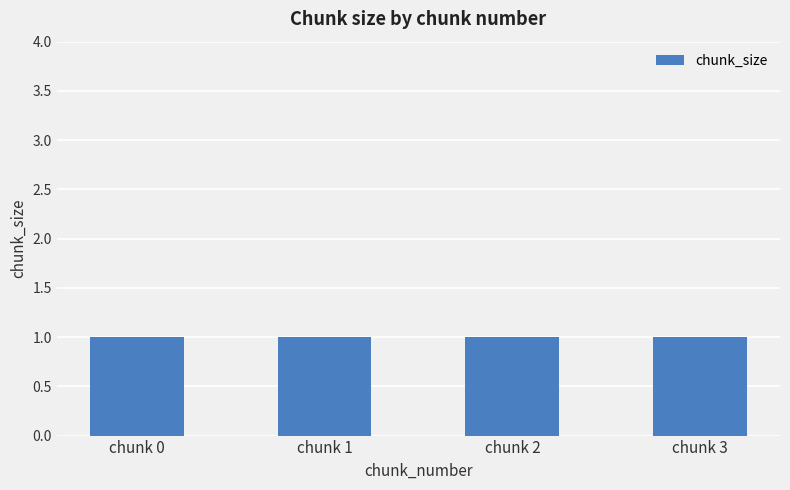

What is the greatest value displayed?

1